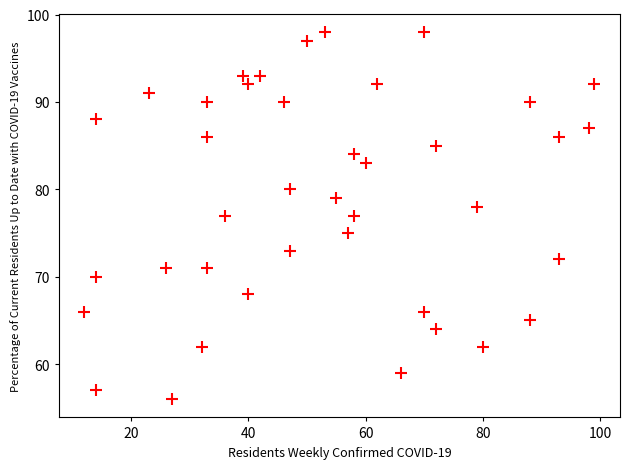

What is the range of Y values (max minus min)?

42